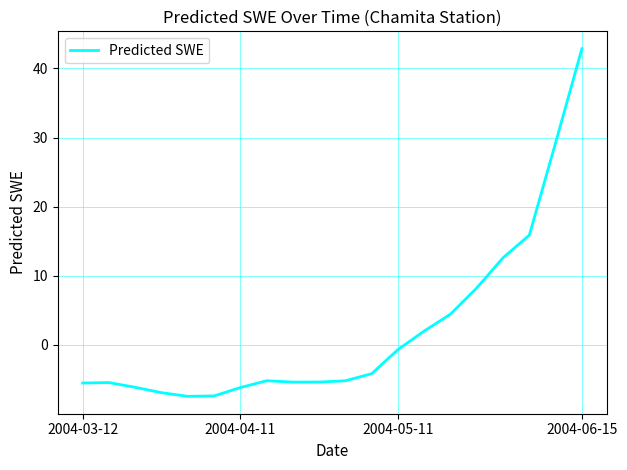

What is the smallest value displayed?

-7.5